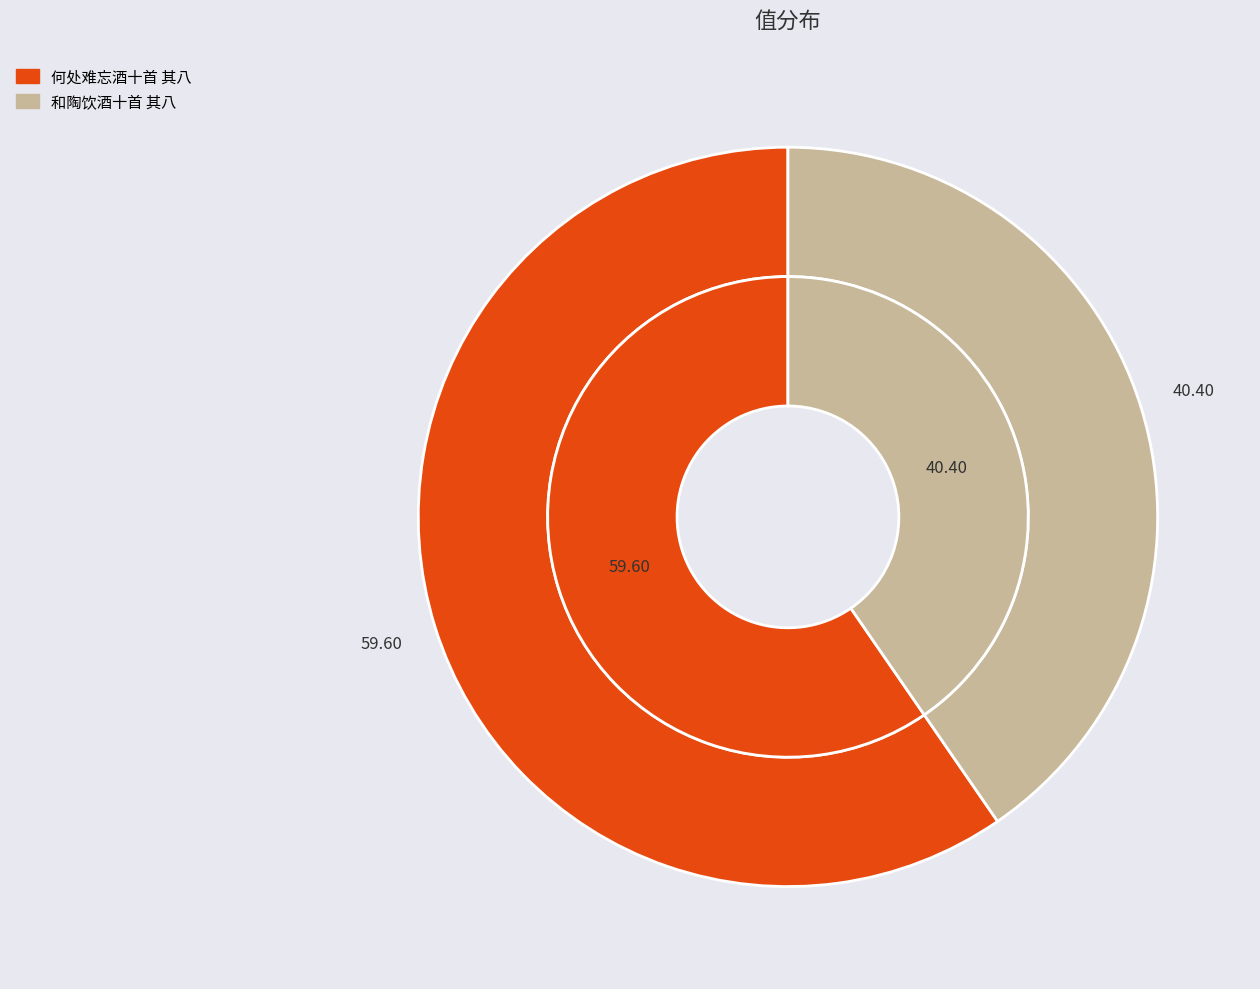

To the nearest percent, what is the average slice percentage?

50%